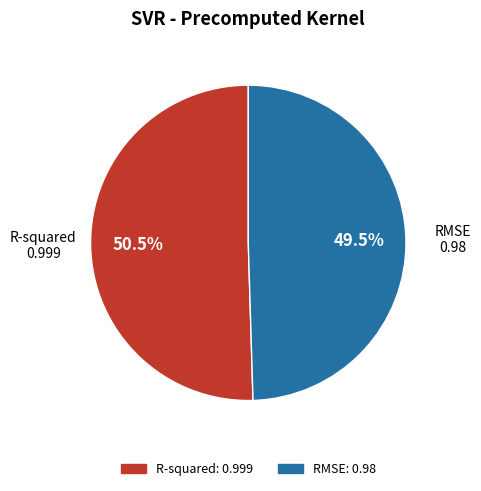

The RMSE slice represents 60% of the pie. True or false?

False